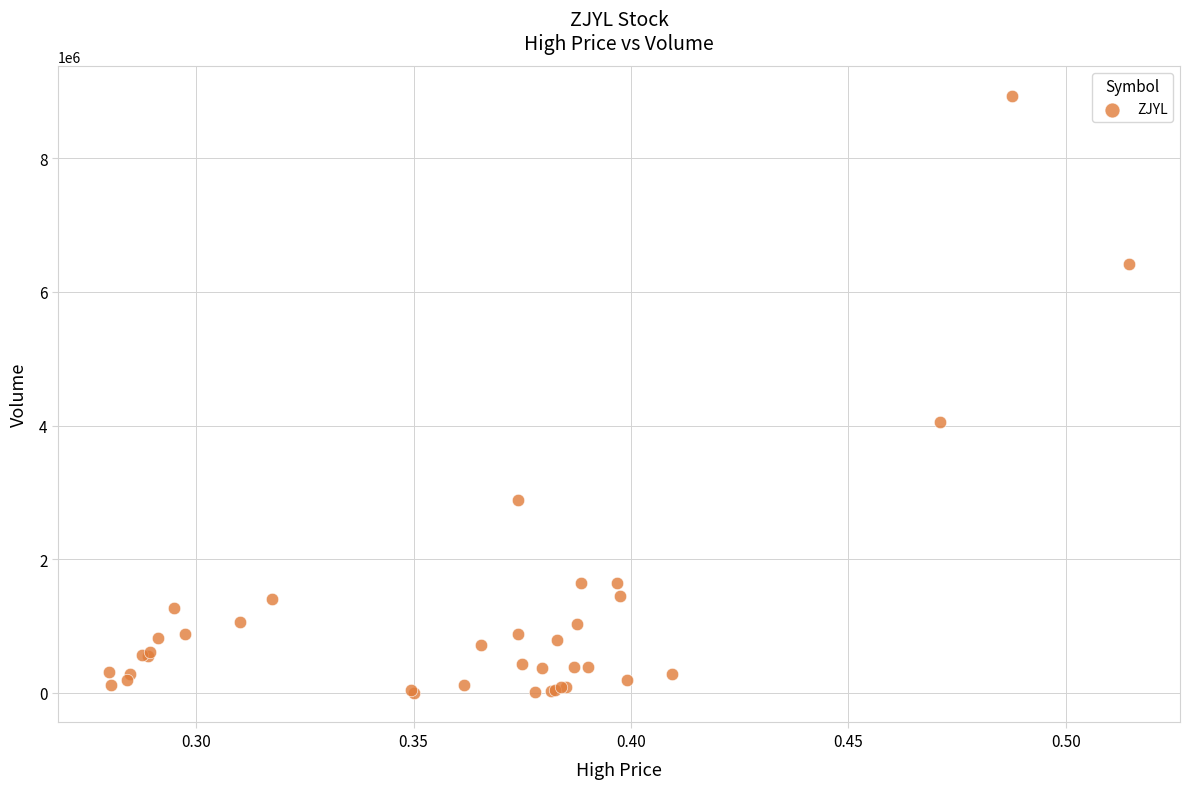

What Y value in the scatter plot is closest to 4469000?

4054000